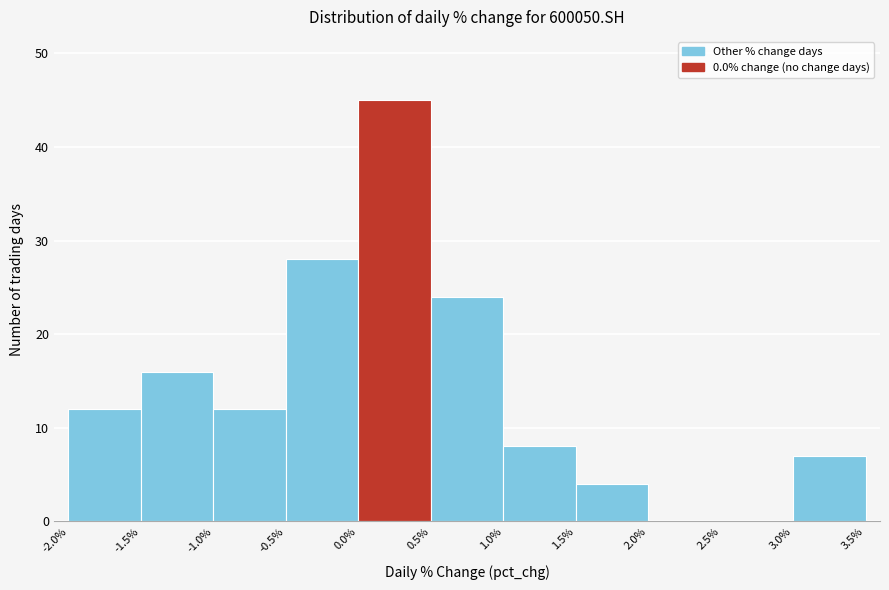

Over which range of the x-axis is the bar tallest?

0.0% to 0.5%